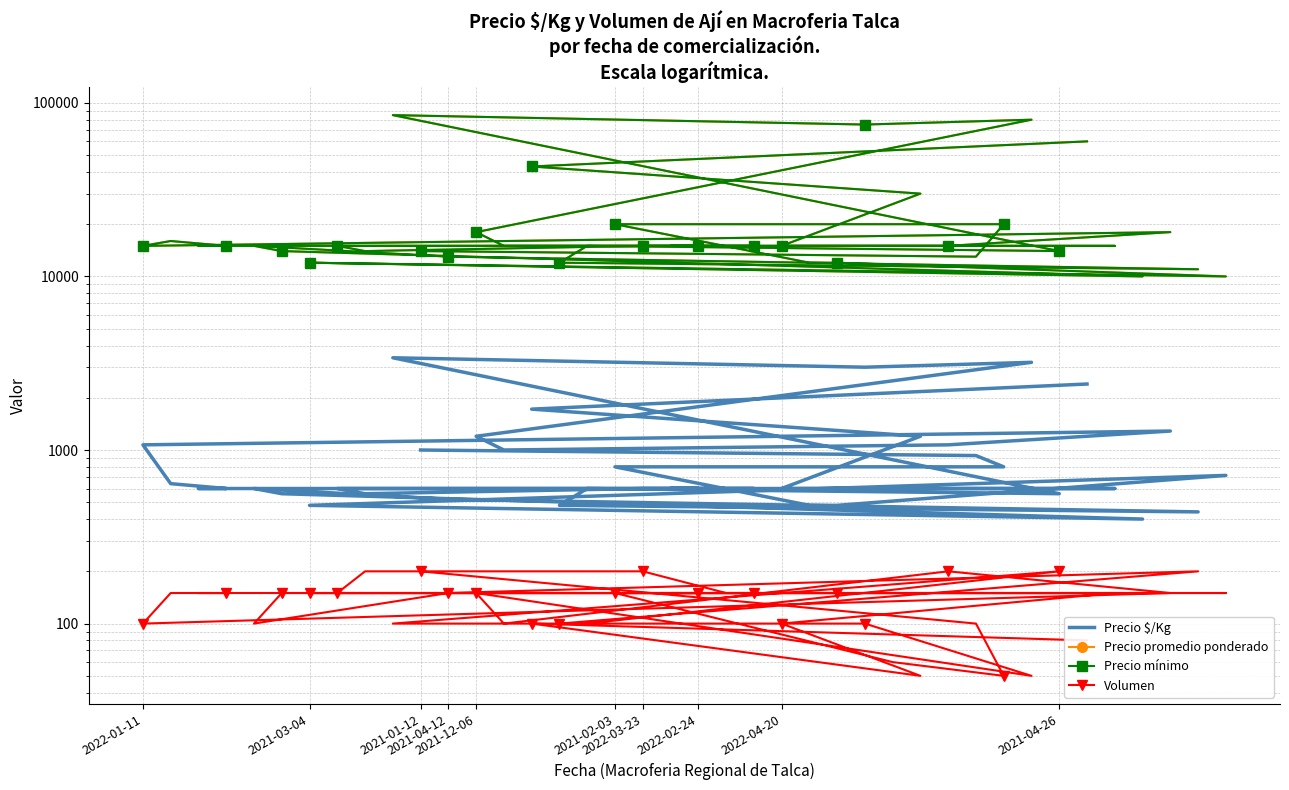

How many interior local valleys does the Precio mínimo series have?

8